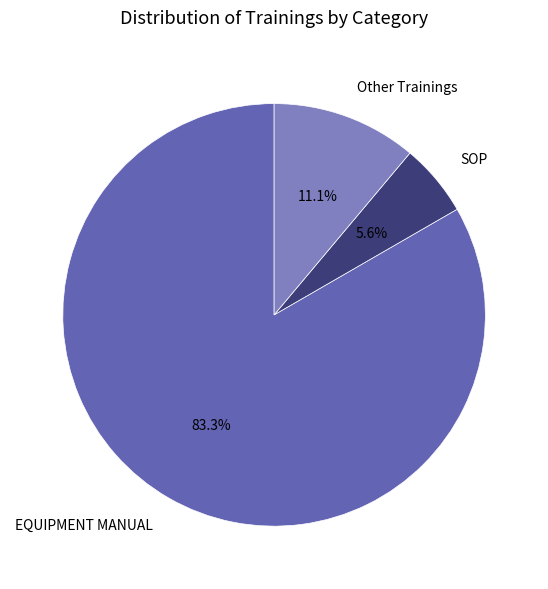

To the nearest percent, what portion does Other represent?

11%